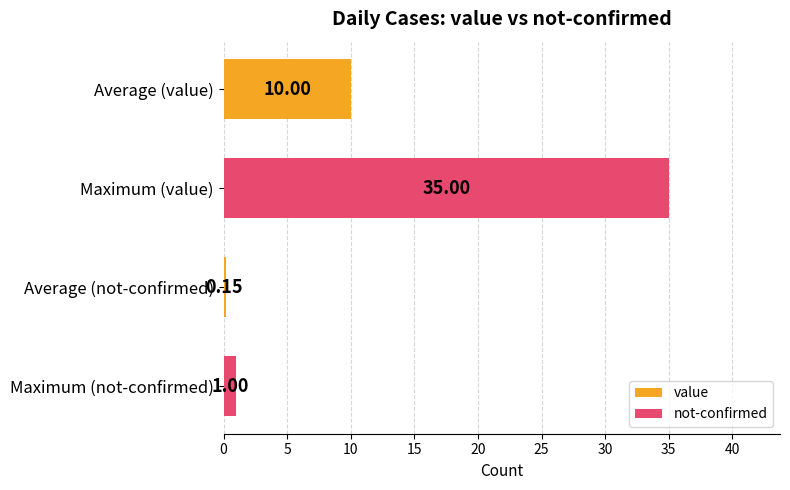

What is the average value?

11.5